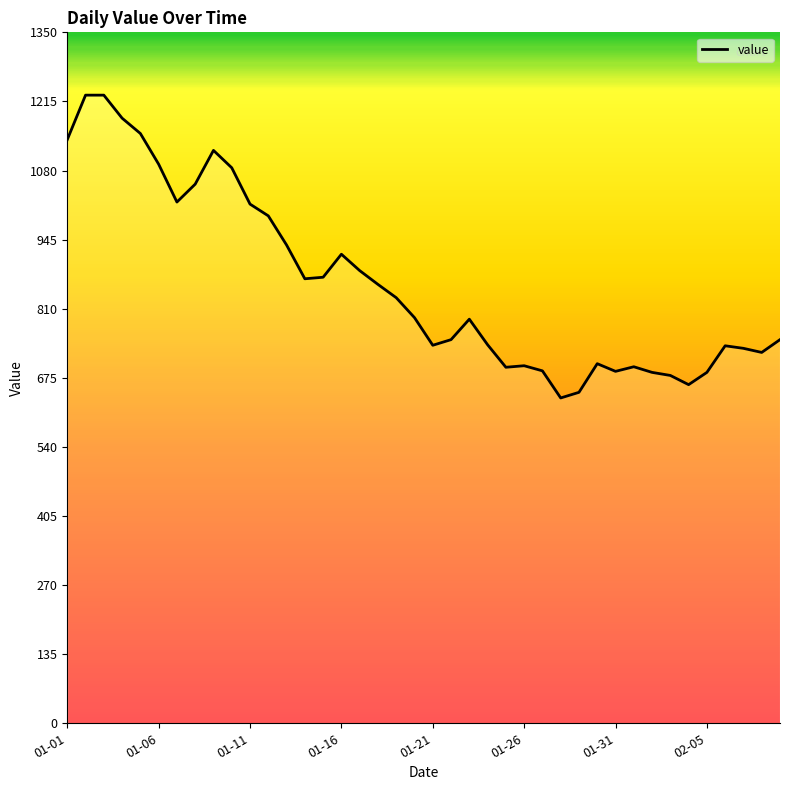

What is the difference between the maximum and minimum values?

592